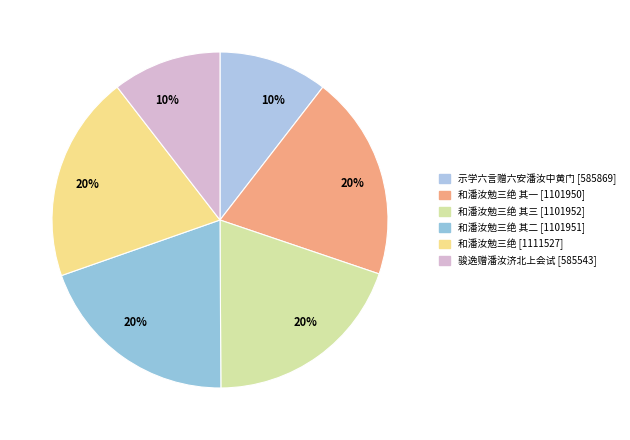

To the nearest percent, what is the average slice percentage?

17%